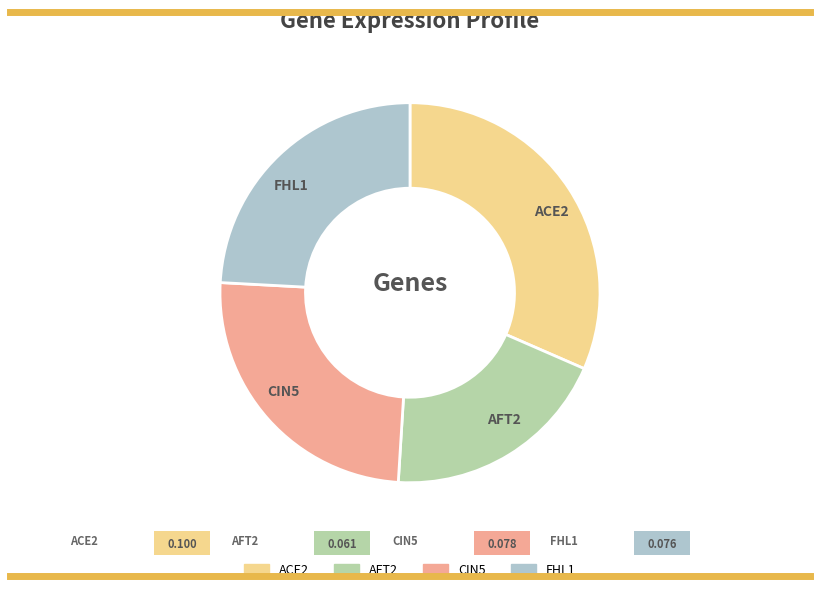

True or false: FHL1 accounts for 11% of the total.

False